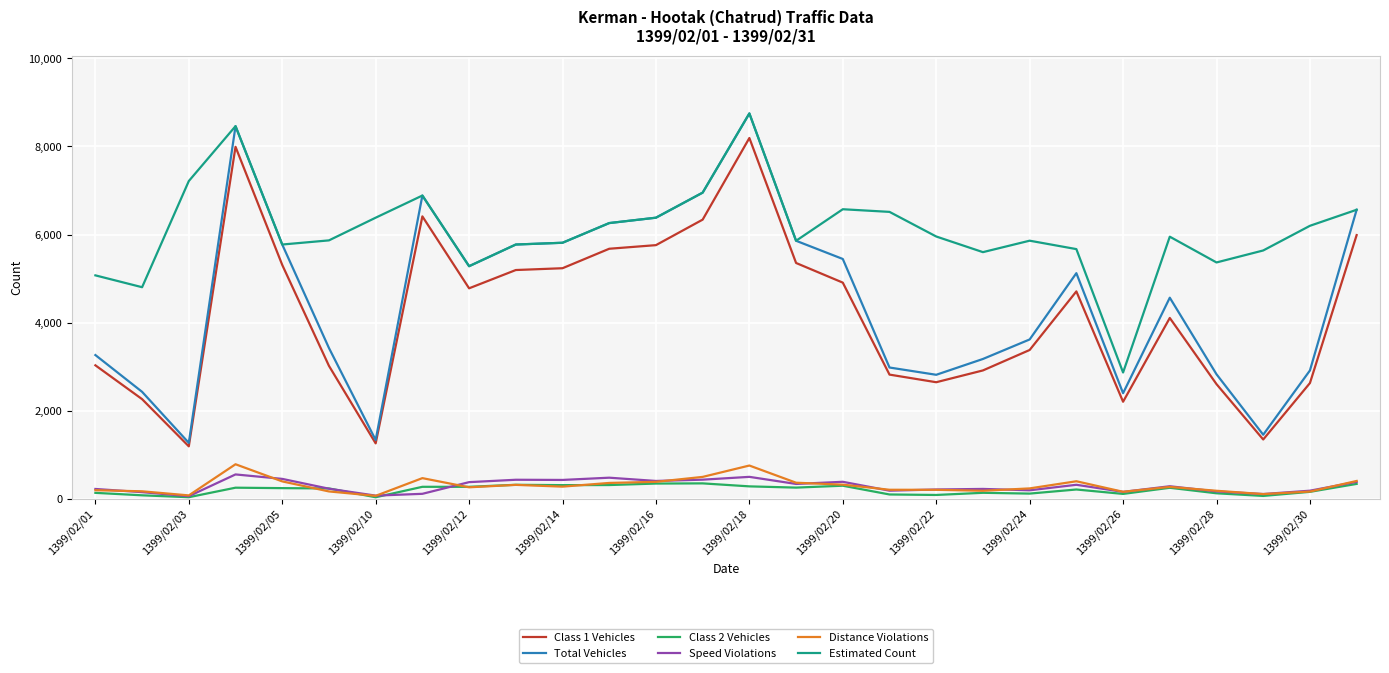

Which series has the largest range (max minus min)?

Total Vehicles